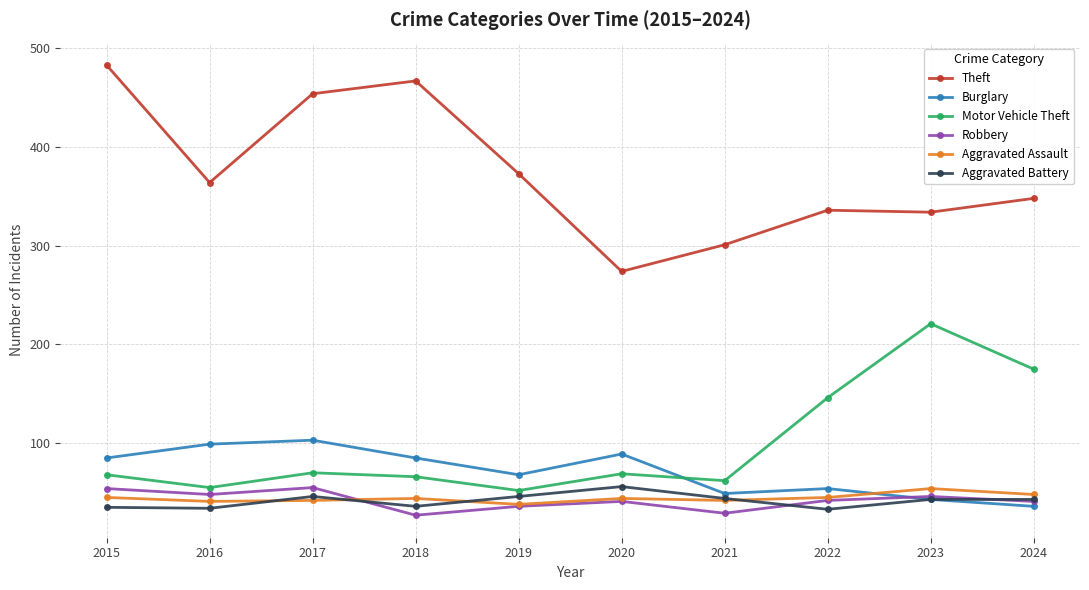

Between 2019 and 2020, which series saw the biggest shift?

Theft